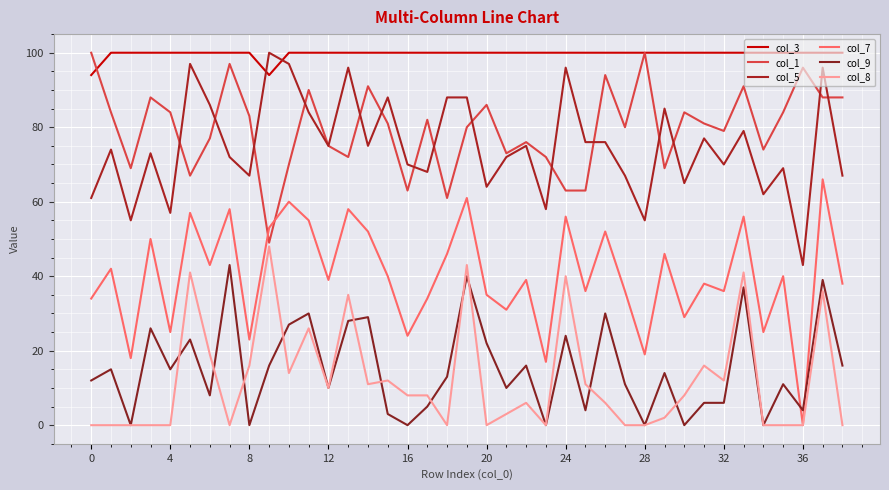

Does the chart display data point markers on the line(s)?

No